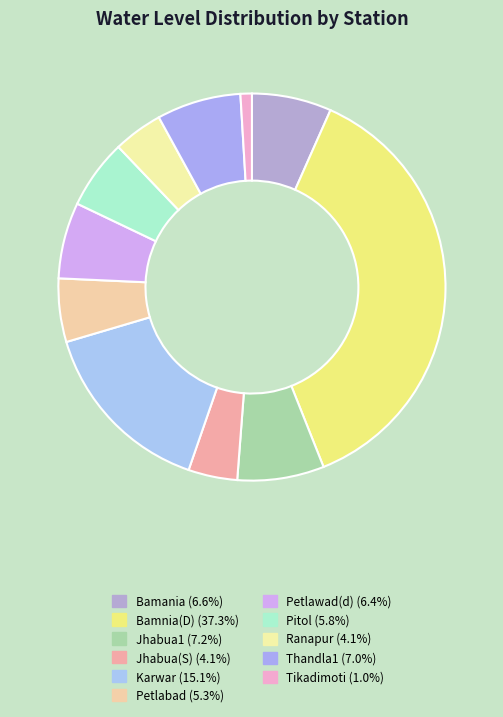

What percentage is the Jhabua1 slice, to the nearest percent?

7%